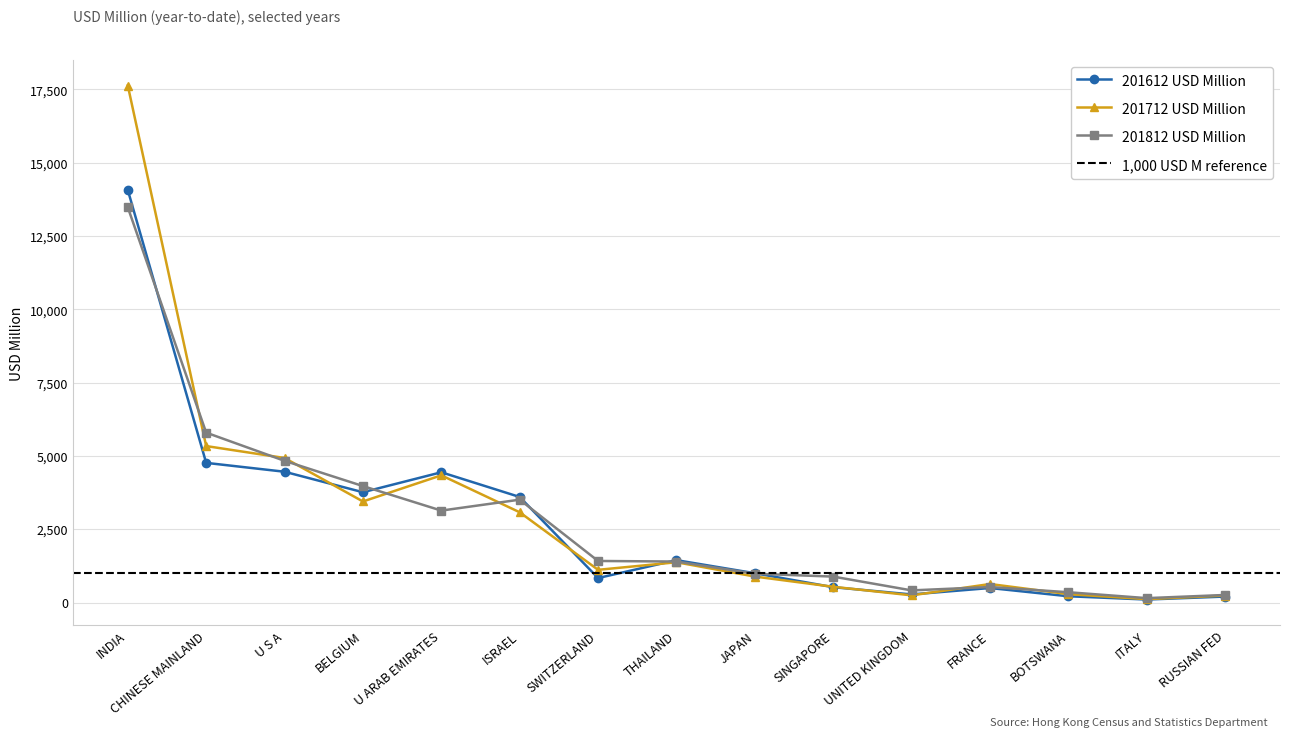

Is this an area chart (filled region under the line)?

No